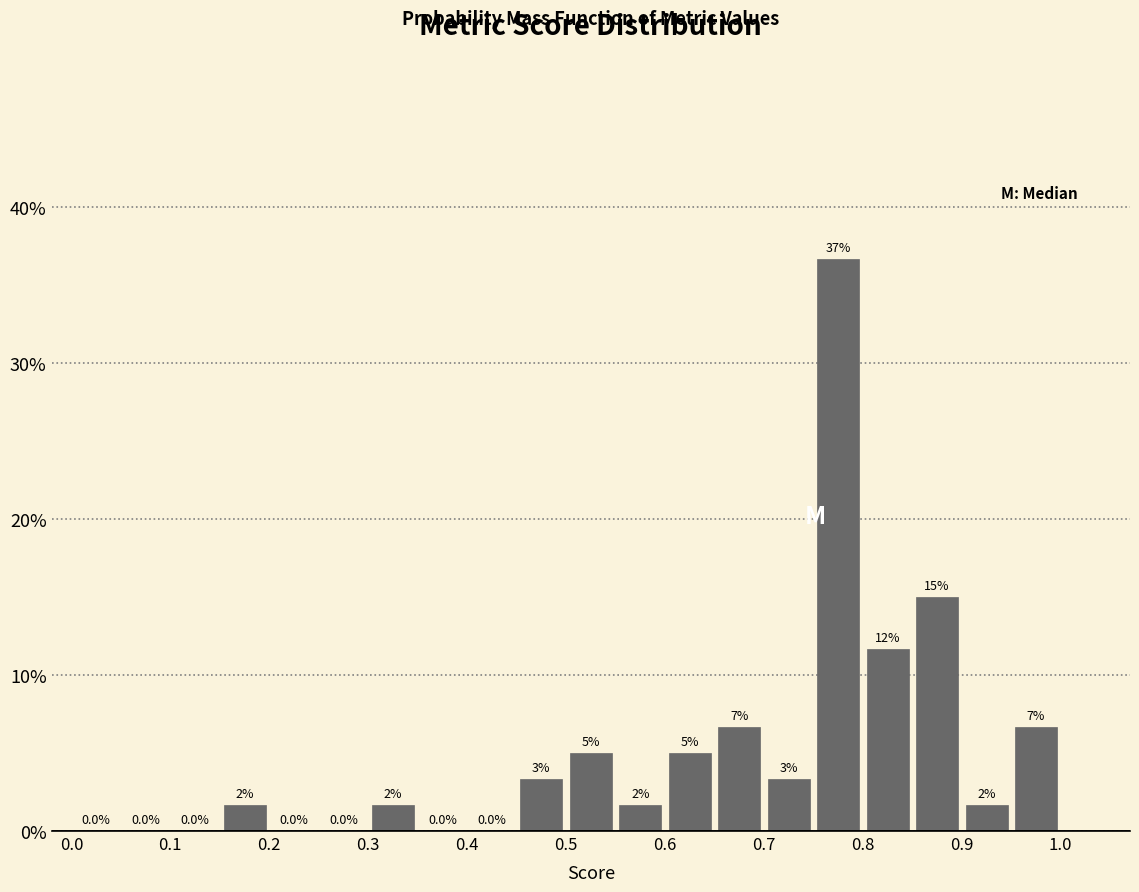

Which range on the x-axis has the tallest bar?

0.75 to 0.80